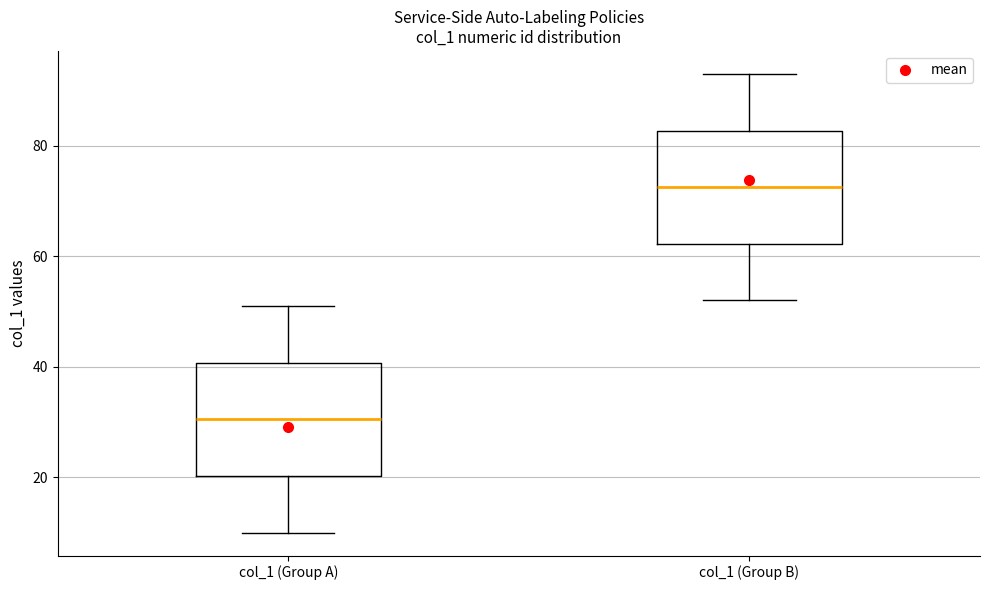

Reading left to right, transcribe this box plot: for each box, give where its median line is, the range the box spans, and where its two whiskers end, as read against the y-axis. The values are not printed on the chart, so give them approximately, as read against the axis.

col_1 (Group A): median 30, box 20 to 40, whiskers 10 to 52
col_1 (Group B): median 72, box 62 to 82, whiskers 52 to 94